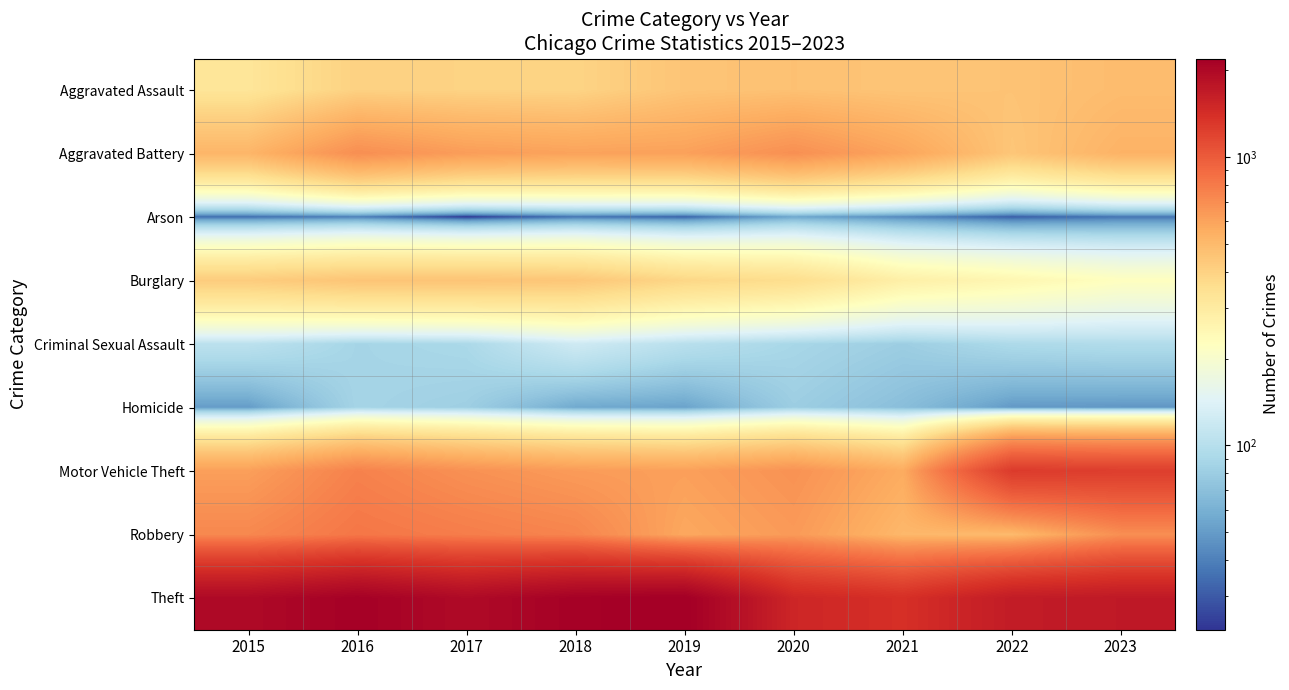

How many distinct data groups are displayed?

9